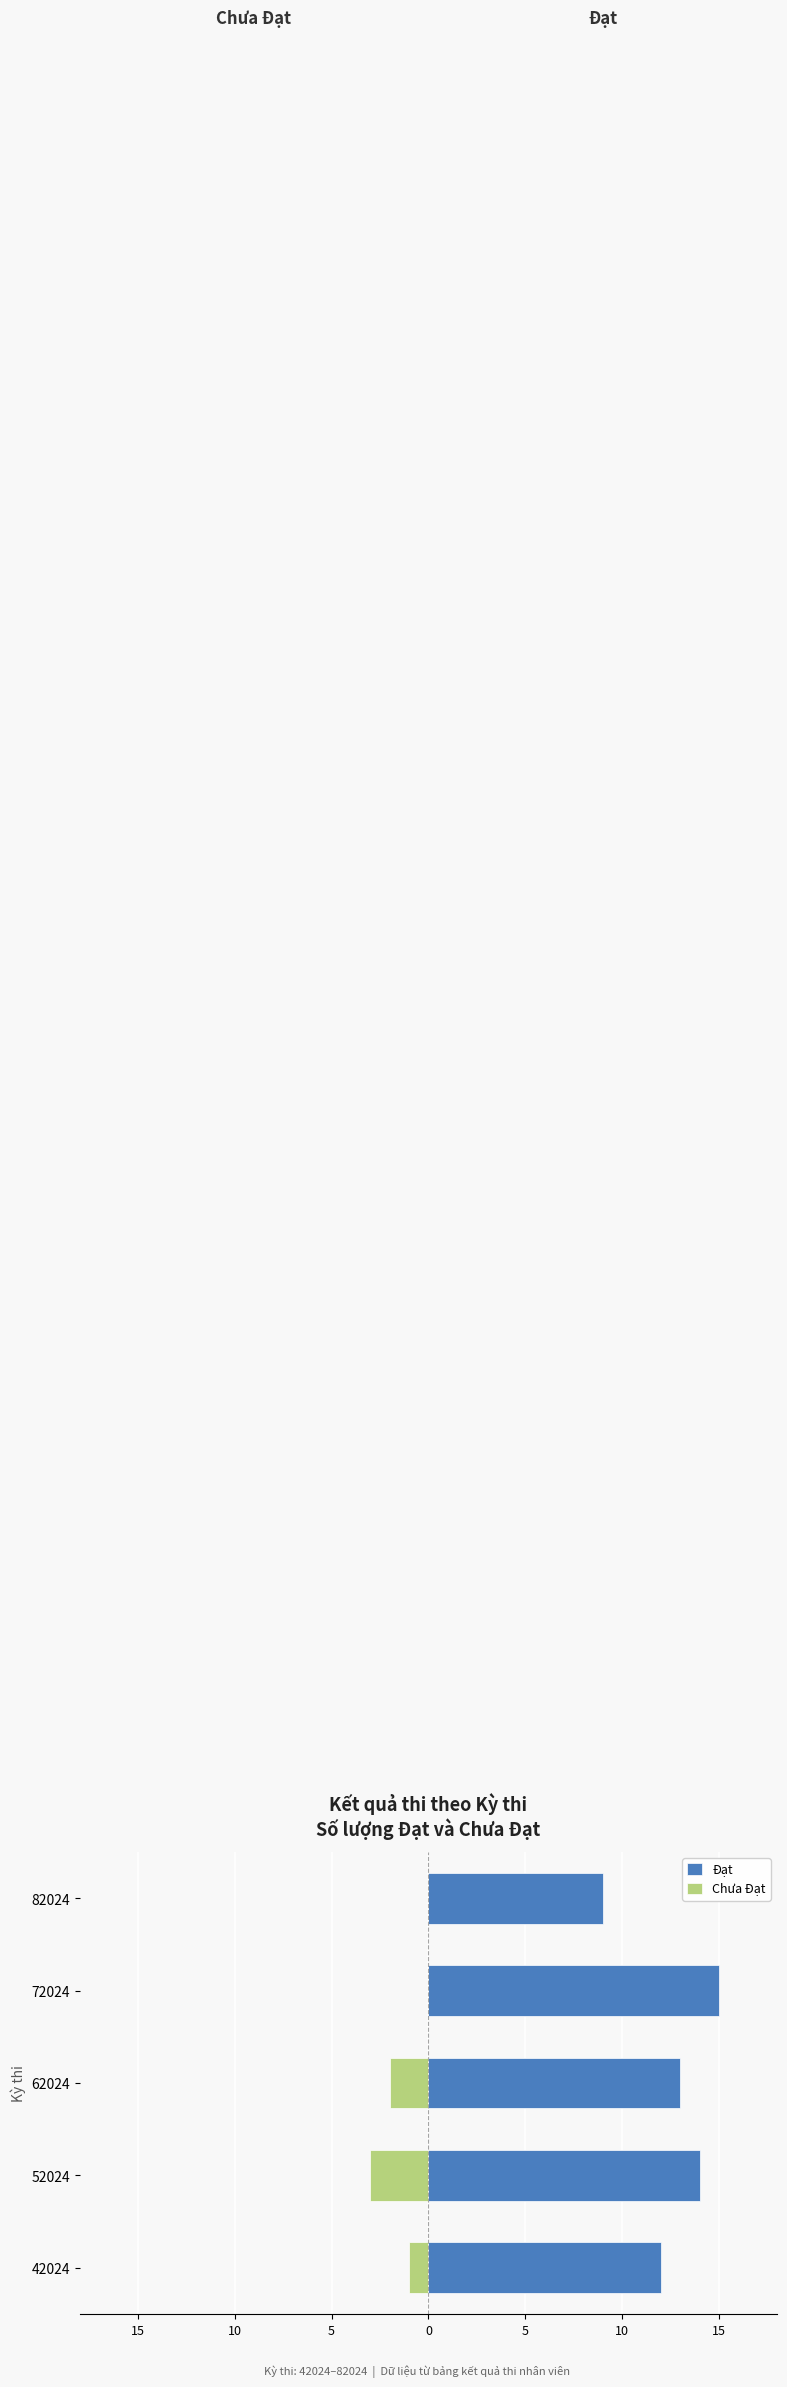

What is the value of the Chưa Đạt bar at the 1st from the left?

-1